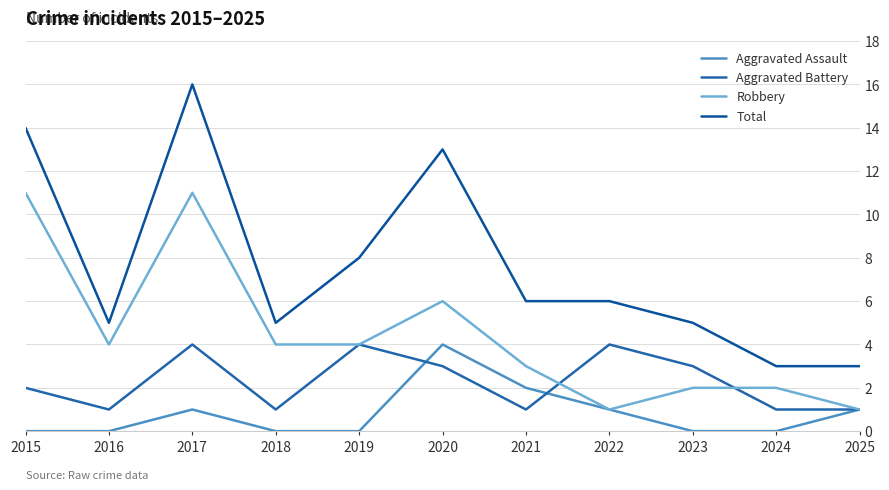

Between 2017 and 2019, which series saw the biggest shift?

Total